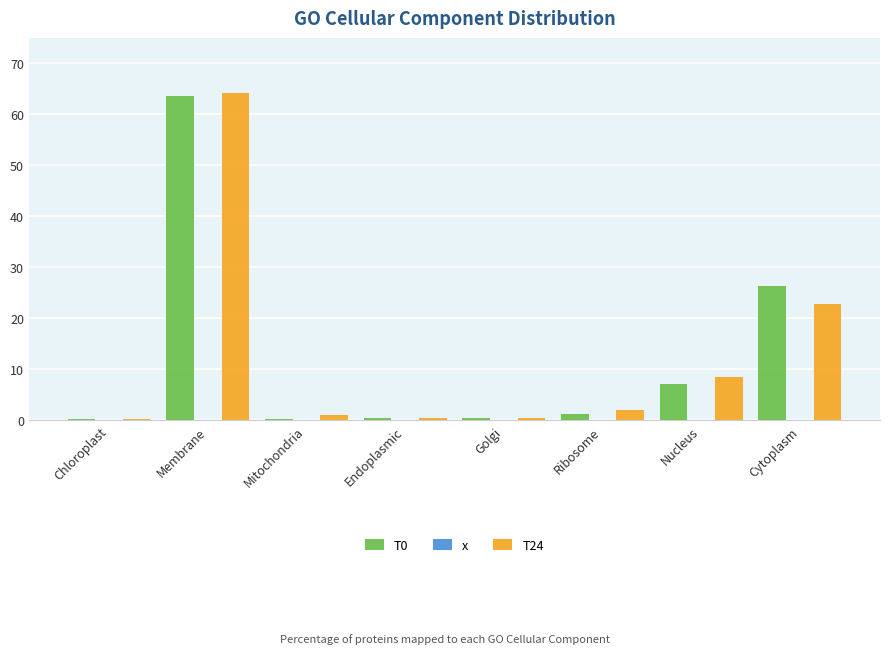

Is it true that T0 equals 7.2 at Nucleus?

True